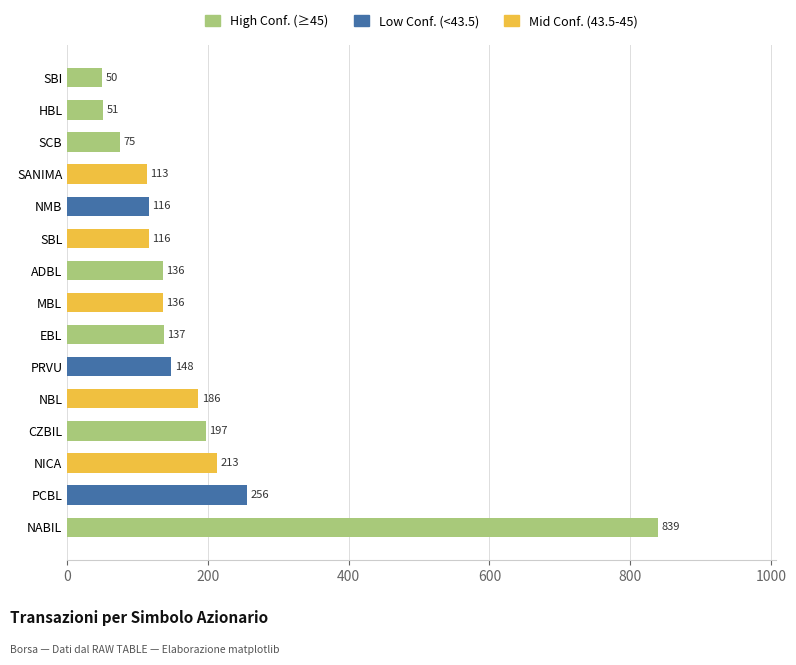

Which category has the lowest value across all series?

SBI